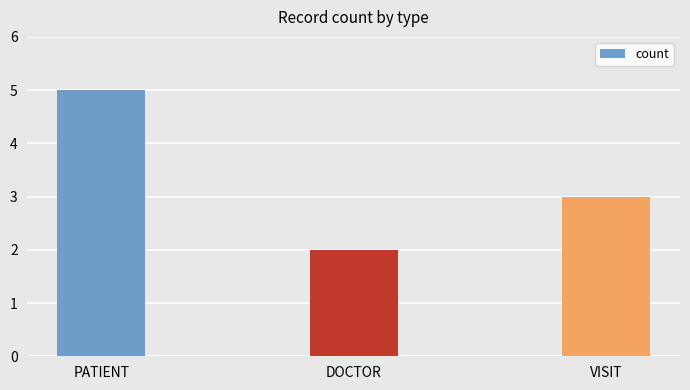

Approximately how many times larger is the value at VISIT compared to DOCTOR?

1.5